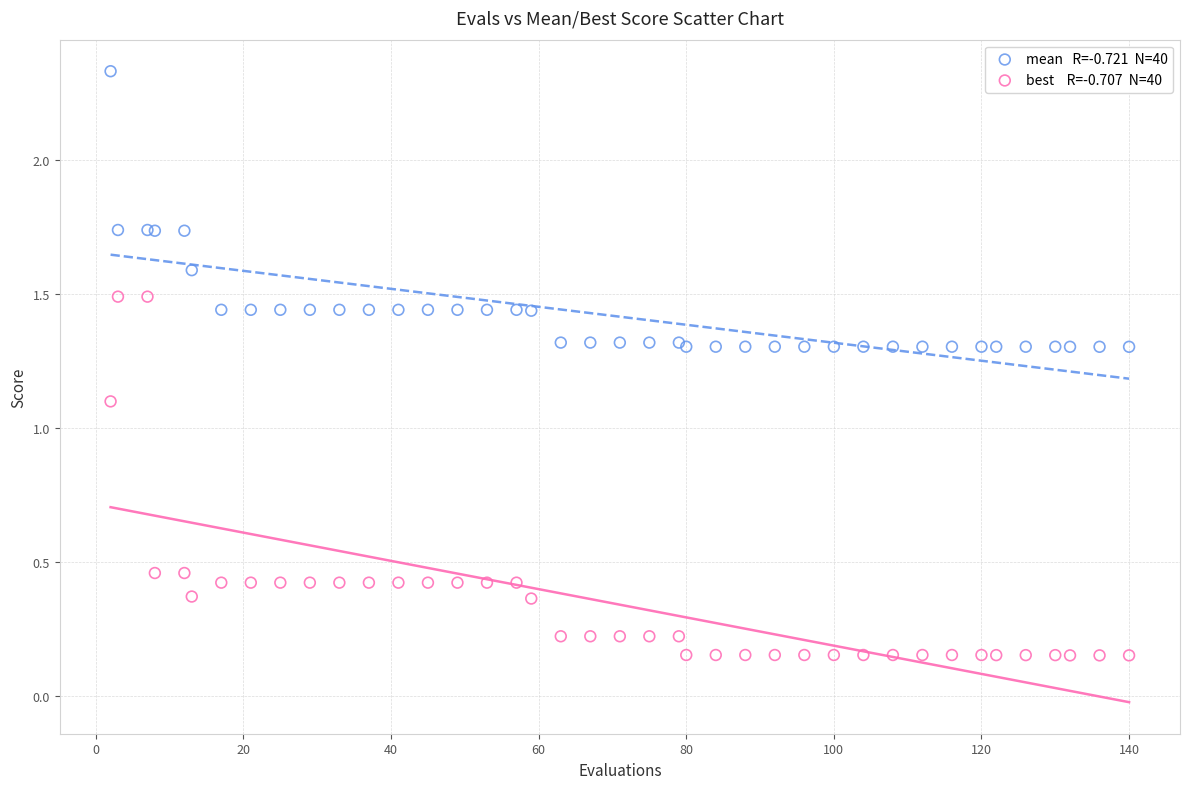

Across all series, what Y value is closest to 1?

1.1